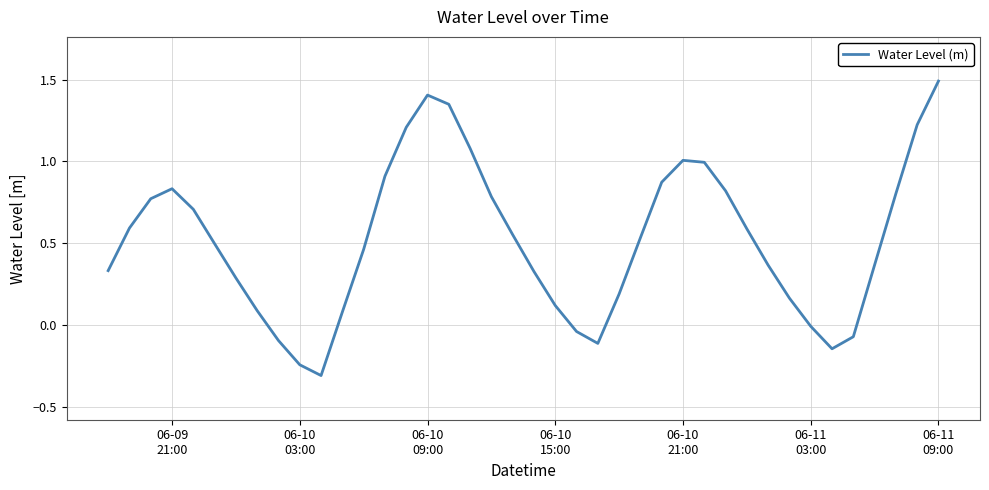

What is the greatest value displayed?

1.5